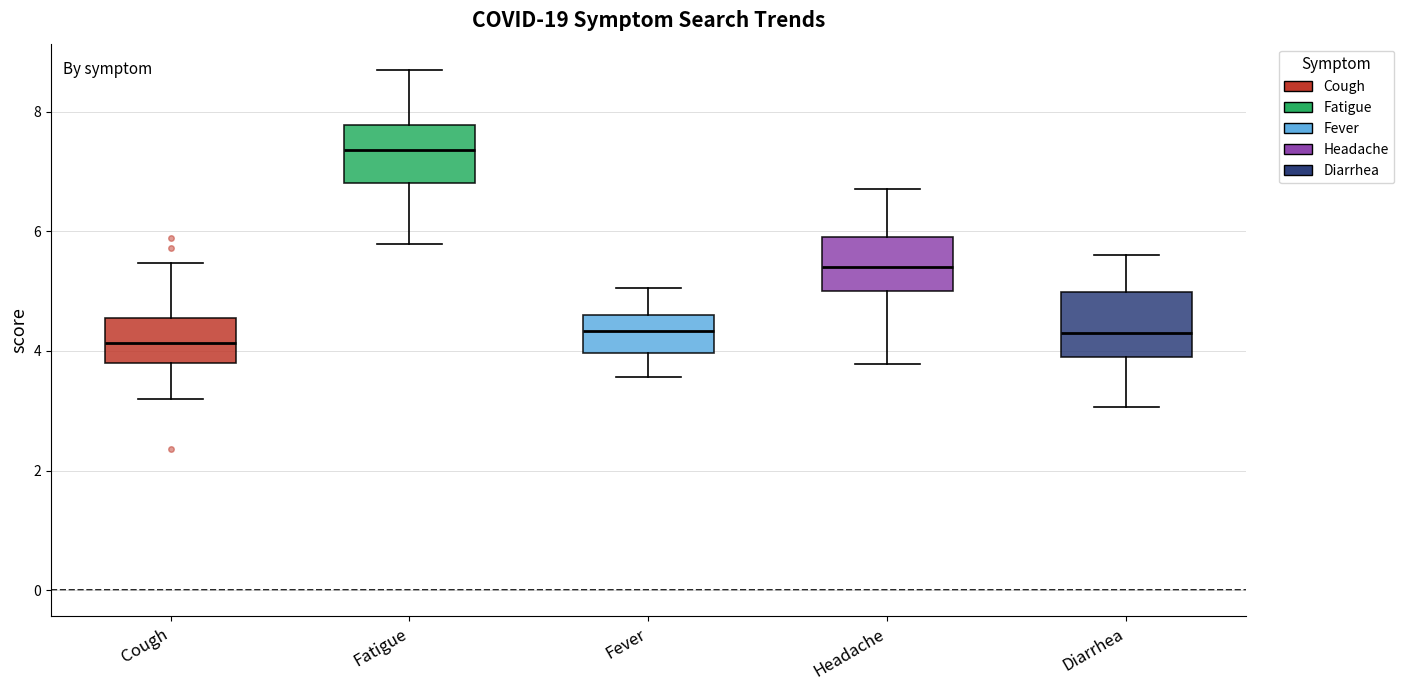

Reading left to right, transcribe this box plot: for each box, give where its median line is, the range the box spans, and where its two whiskers end, as read against the y-axis. The values are not printed on the chart, so give them approximately, as read against the axis.

Cough: median 4.2, box 3.8 to 4.6, whiskers 3.2 to 5.4
Fatigue: median 7.4, box 6.8 to 7.8, whiskers 5.8 to 8.8
Fever: median 4.4, box 4.0 to 4.6, whiskers 3.6 to 5.0
Headache: median 5.4, box 5.0 to 6.0, whiskers 3.8 to 6.8
Diarrhea: median 4.2, box 3.8 to 5.0, whiskers 3.0 to 5.6